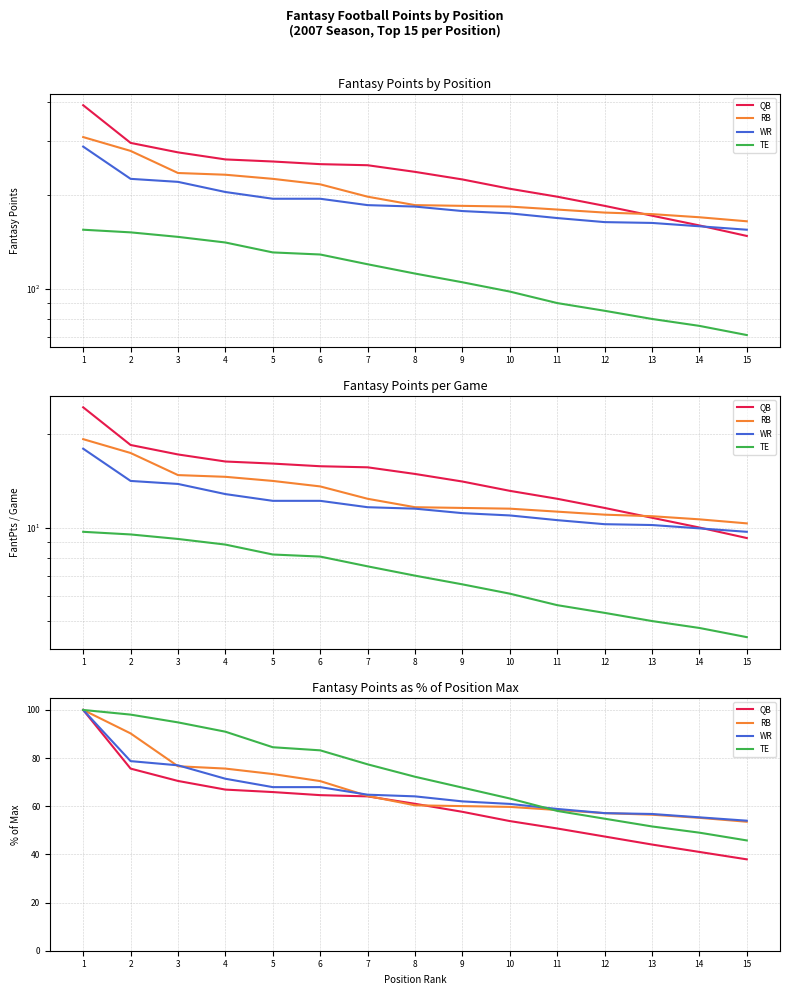

Is the value of QB at 10 greater than the value of WR at 2?

No